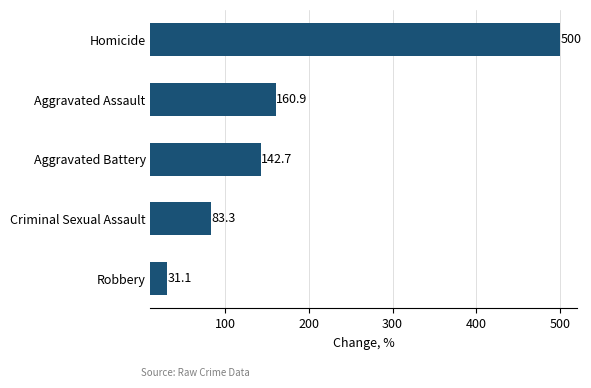

How many categories are shown in the chart?

5